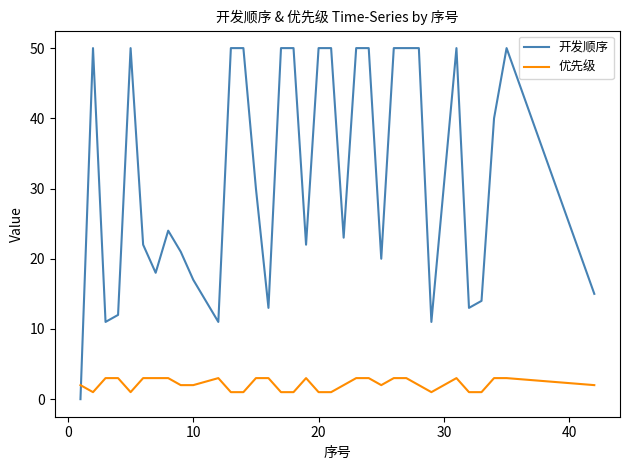

What is the difference between the second highest and minimum values in the 开发顺序 series?

50